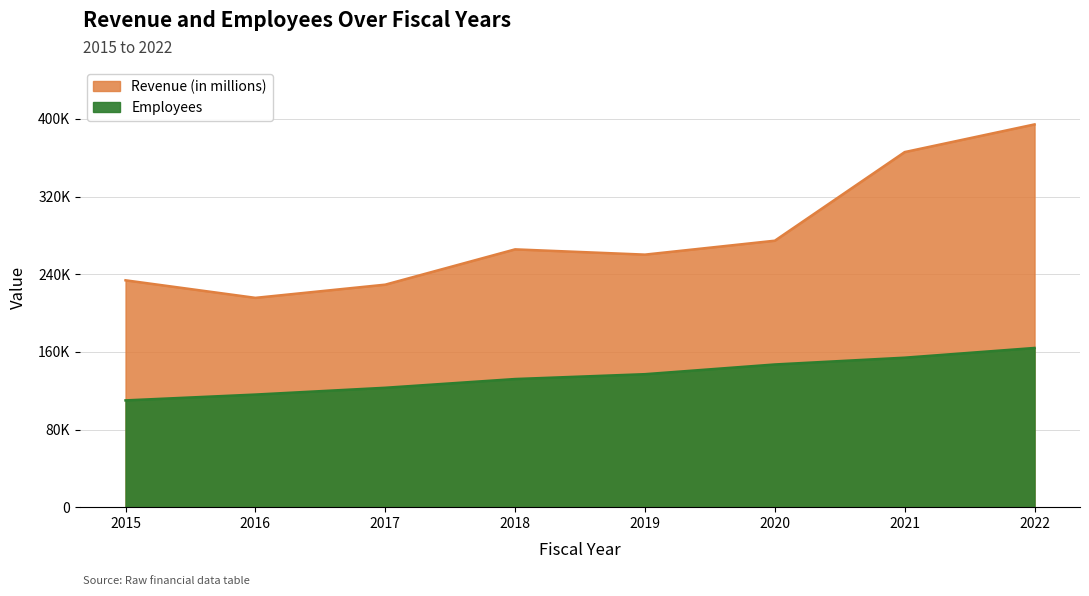

The value at 2021 is 207526. True or false?

False